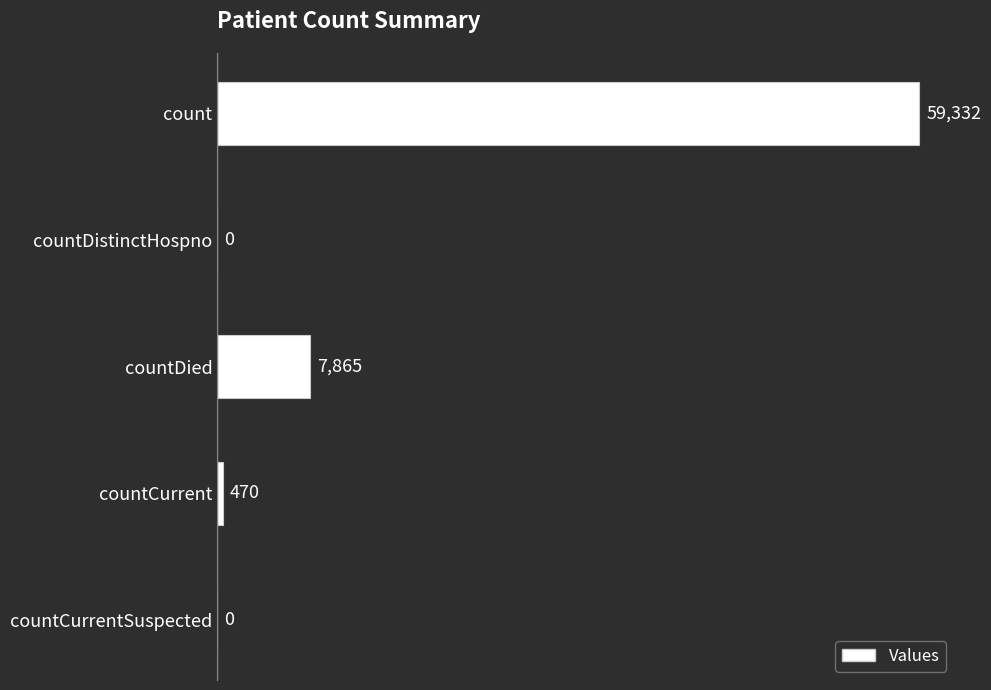

Reading top to bottom, transcribe all the data shown in this chart.

count=59332	countDistinctHospno=0	countDied=7865	countCurrent=470	countCurrentSuspected=0